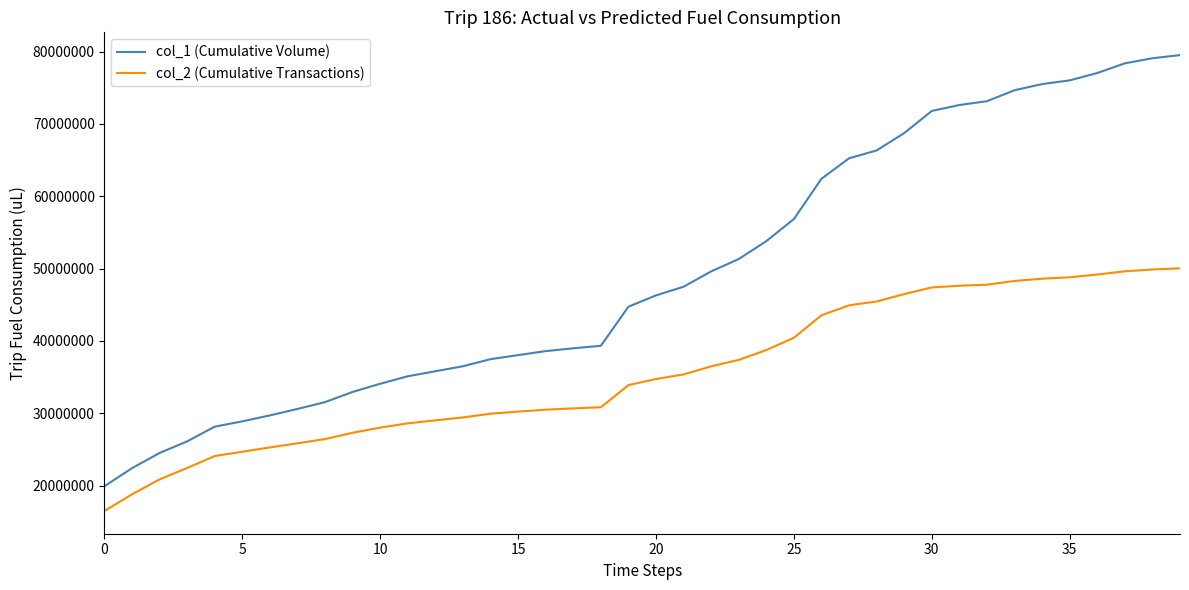

What is the greatest value displayed?

79505000